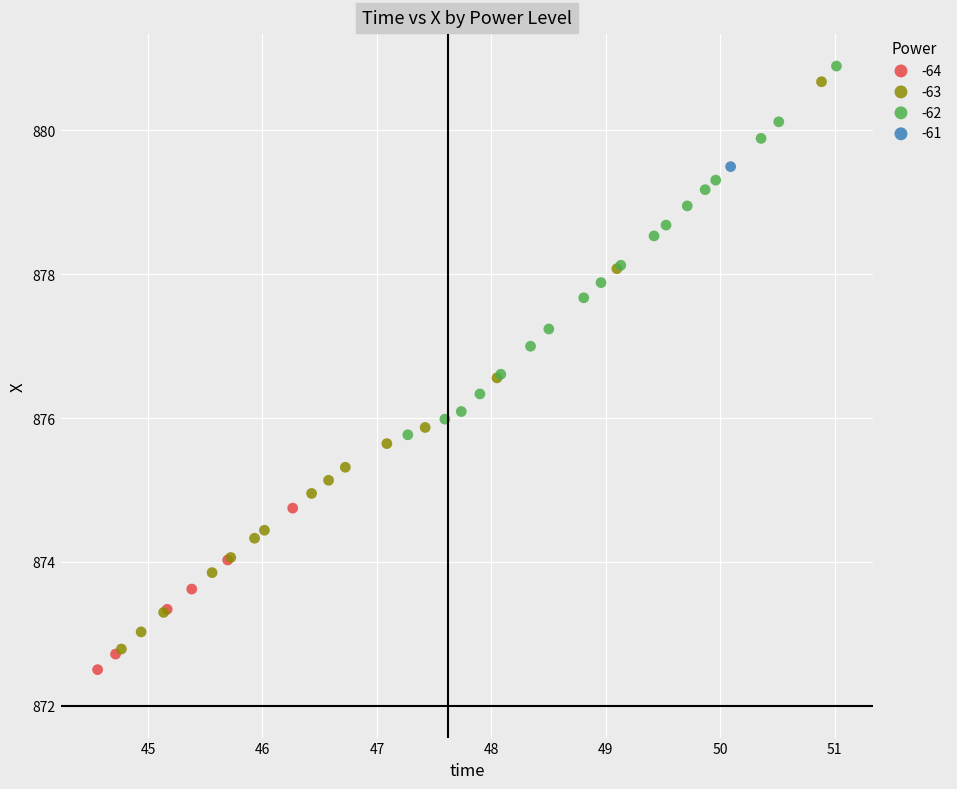

Which series reaches the maximum Y coordinate?

-62